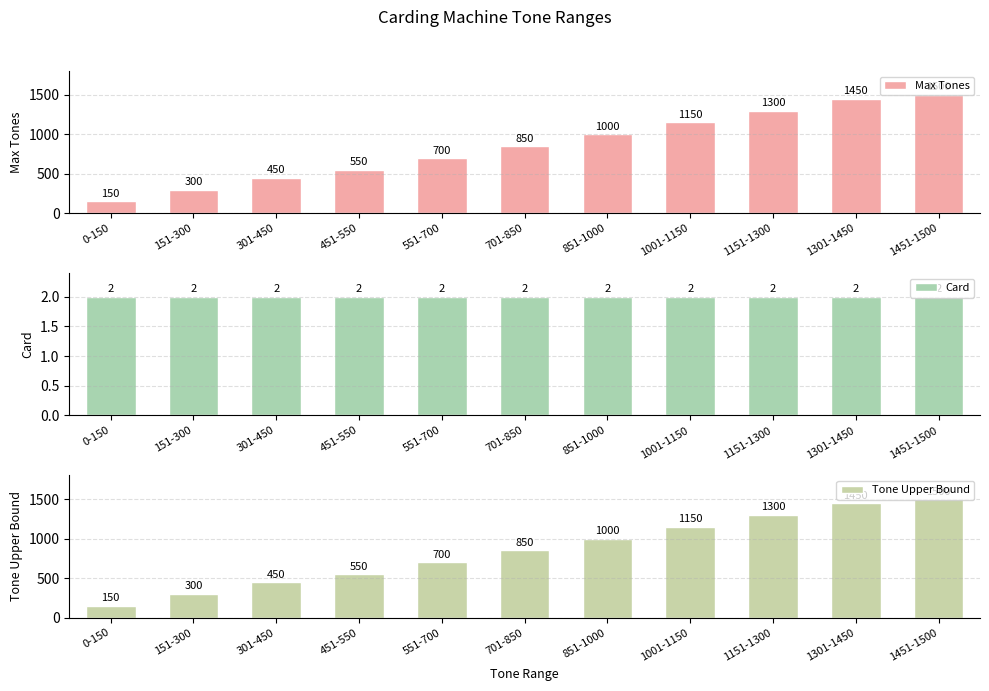

What is the average value of the Max Tones series?

855